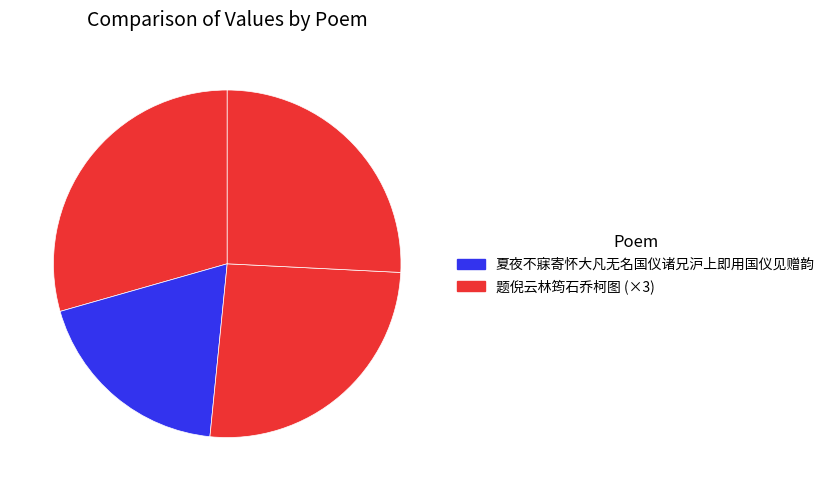

Count the number of slices in the pie.

4